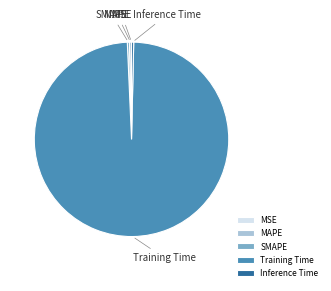

Which category has the biggest portion of the pie?

Training Time